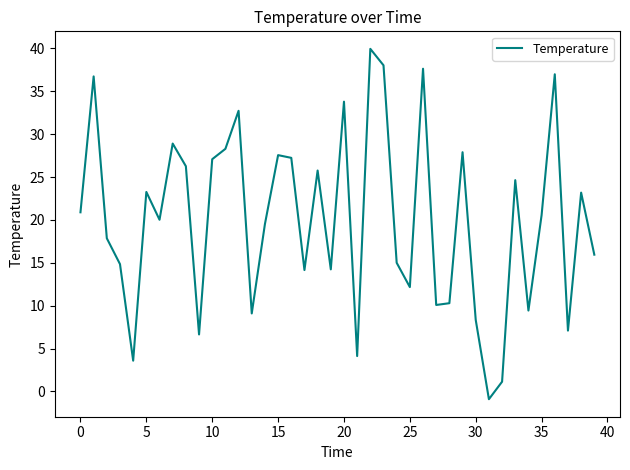

True or false: there are more than 0 points higher than both neighbors.

True